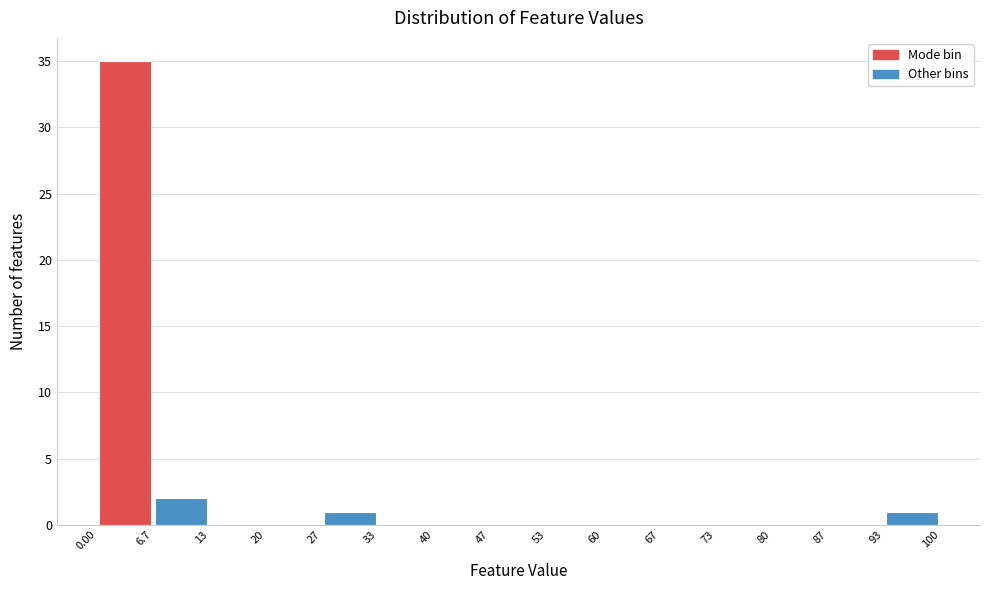

Which range on the x-axis has the tallest bar?

0.00 to 6.7